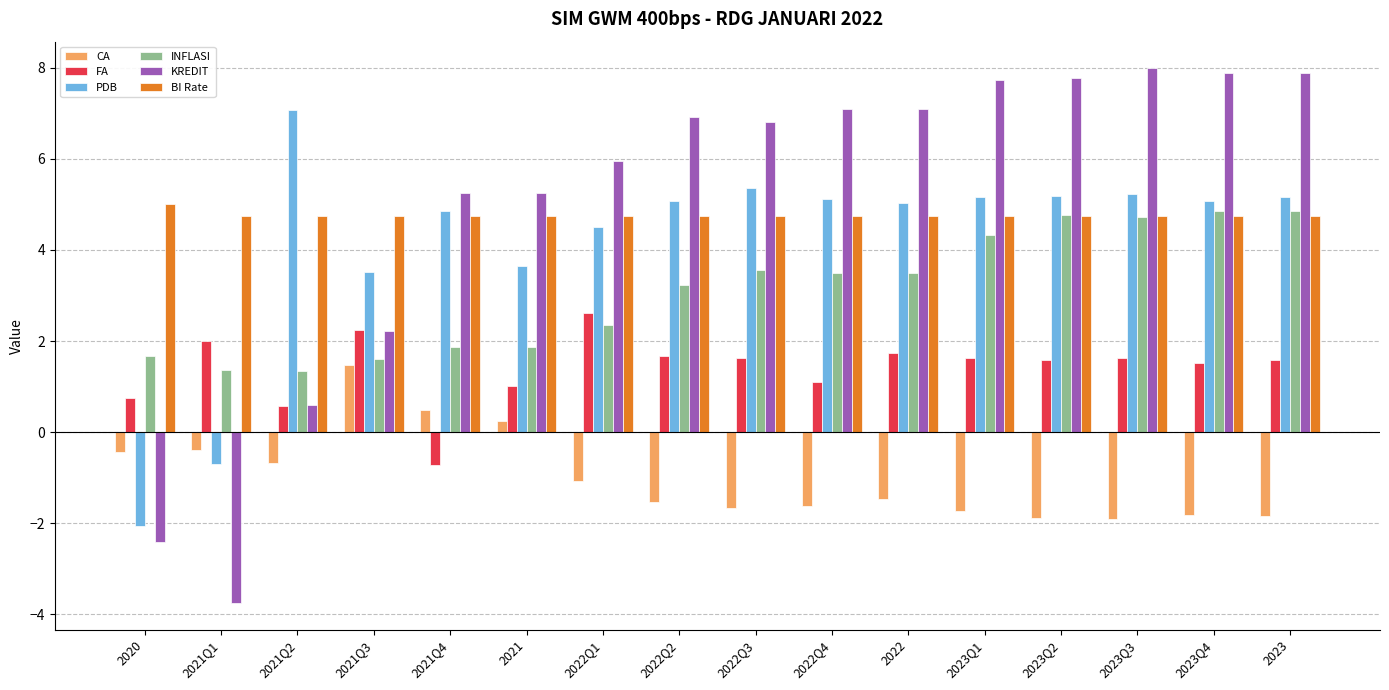

Count the number of categories in the chart.

16